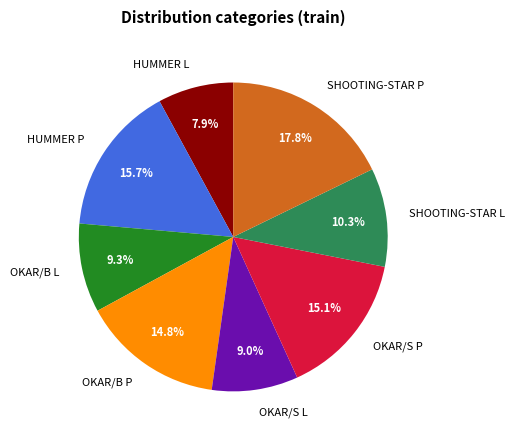

What is the ratio of the value at OKAR/B L to the value at SHOOTING-STAR P?

0.5